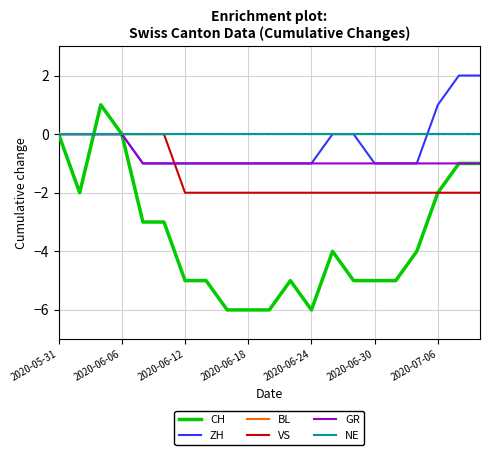

At how many categories does at least one series exceed 1?

2